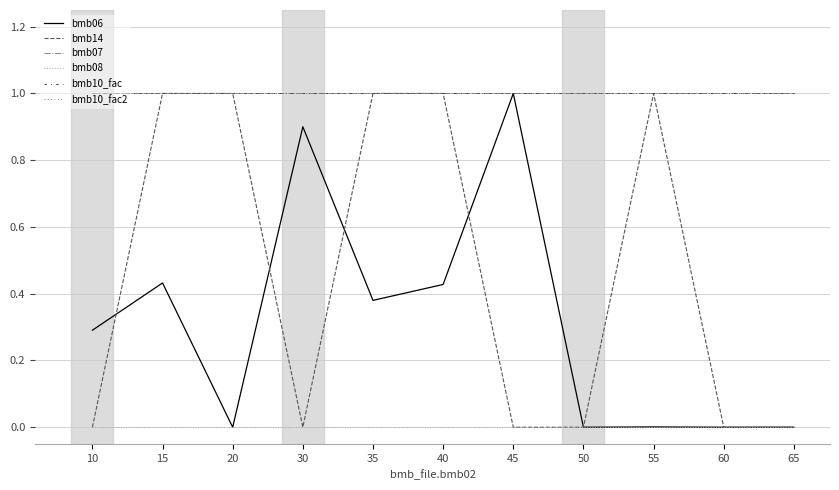

Reading left to right, extract all data points from this chart.

bmb06: 0.3	0.4	0.0	0.9	0.4	0.4	1.0	0.0	0.0	0.0	0.0
bmb14: 0.0	1.0	1.0	0.0	1.0	1.0	0.0	0.0	1.0	0.0	0.0
bmb07: 1.0	1.0	1.0	1.0	1.0	1.0	1.0	1.0	1.0	1.0	1.0
bmb08: 0.0	0.0	0.0	0.0	0.0	0.0	0.0	0.0	0.0	0.0	0.0
bmb10_fac: 1.0	1.0	1.0	1.0	1.0	1.0	1.0	1.0	1.0	1.0	1.0
bmb10_fac2: 1.0	1.0	1.0	1.0	1.0	1.0	1.0	1.0	1.0	1.0	1.0